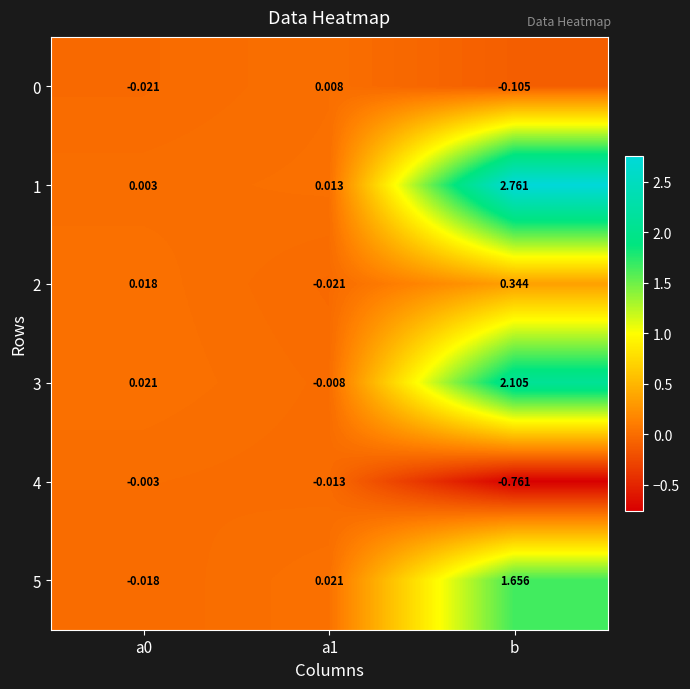

How many series are shown in this chart?

6